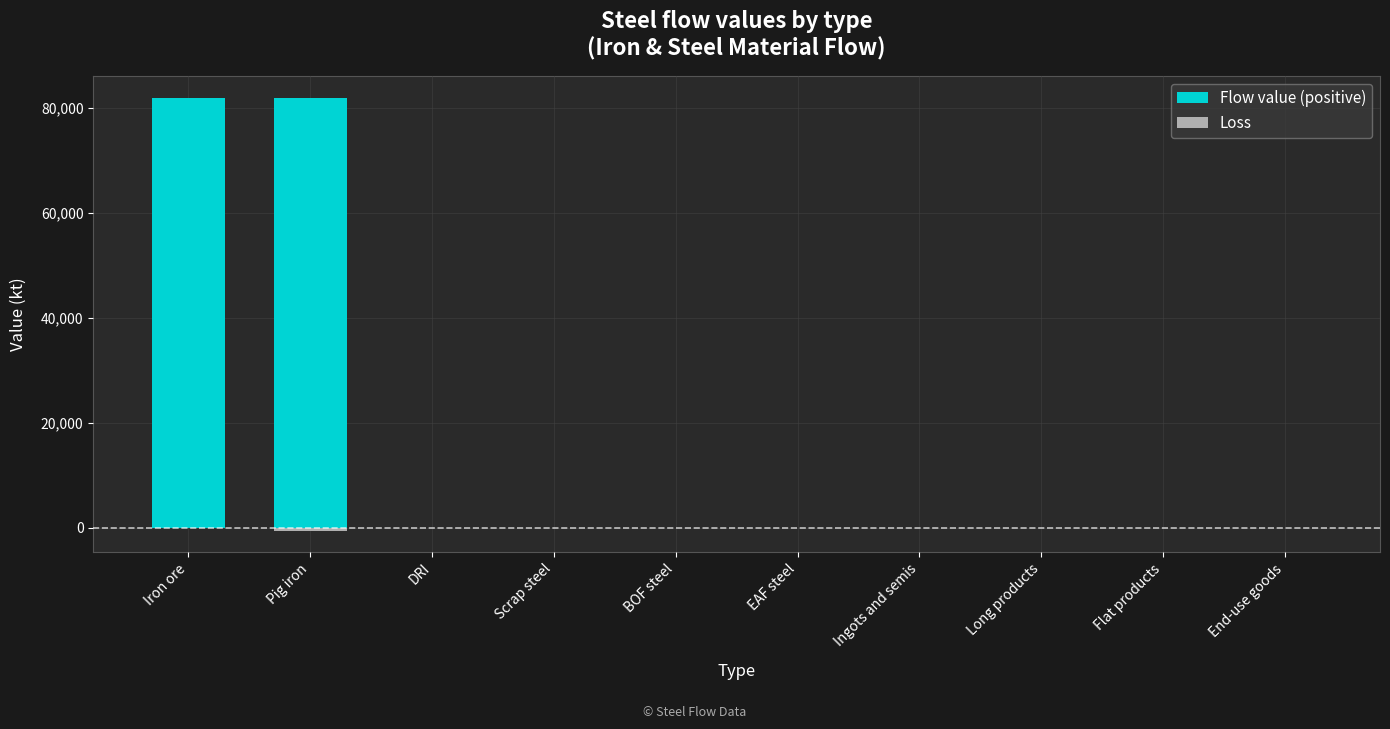

Reading left to right, extract all data points from this chart.

Flow value (positive): 81947.9	81947.9	0.0	0.0	0.0	0.0	0.0	0.0	0.0	0.0
Loss: 0.0	-516.3	0.0	0.0	0.0	0.0	0.0	0.0	0.0	0.0